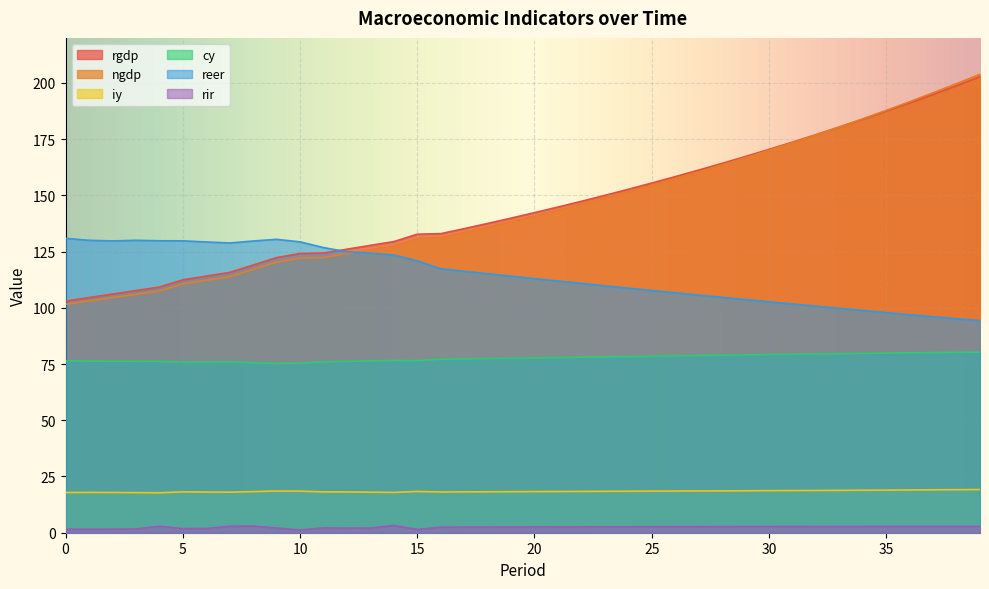

Reading right to left, transcribe all the data shown in this chart.

rgdp: 202.7	198.7	194.8	191.1	187.4	183.8	180.4	177.0	173.7	170.4	167.3	164.2	161.2	158.3	155.5	152.7	150.0	147.3	144.8	142.3	139.9	137.5	135.2	132.9	132.7	129.4	127.8	126.0	124.3	124.1	122.3	119.0	115.7	114.1	112.4	109.2	107.7	106.1	104.5	103.0
ngdp: 203.8	199.7	195.6	191.6	187.8	184.0	180.4	176.8	173.4	170.0	166.7	163.5	160.4	157.4	154.4	151.6	148.8	146.1	143.4	140.9	138.4	135.9	133.6	131.3	130.9	127.5	125.8	124.1	122.3	122.1	120.3	117.0	113.8	112.2	110.6	107.5	106.0	104.5	103.1	101.6
iy: 19.2	19.1	19.1	19.0	18.9	18.9	18.8	18.8	18.7	18.7	18.6	18.6	18.6	18.5	18.5	18.4	18.4	18.4	18.3	18.3	18.2	18.2	18.2	18.1	18.4	17.9	18.0	18.1	18.1	18.5	18.5	18.3	18.0	18.1	18.2	17.8	17.8	17.9	17.9	17.9
cy: 80.3	80.2	80.1	80.0	79.9	79.8	79.6	79.5	79.4	79.2	79.1	78.9	78.8	78.6	78.5	78.3	78.2	78.0	77.9	77.7	77.6	77.4	77.3	77.1	76.5	76.6	76.4	76.2	76.0	75.4	75.3	75.6	75.9	75.8	75.8	76.2	76.2	76.2	76.3	76.4
reer: 94.3	95.2	96.0	96.9	97.9	98.8	99.8	100.7	101.7	102.7	103.7	104.7	105.7	106.7	107.7	108.7	109.8	110.8	111.9	113.0	114.1	115.2	116.2	117.4	120.9	123.5	124.3	124.9	126.8	129.3	130.4	129.7	128.8	129.3	129.8	129.8	130.0	129.7	130.0	130.9
rir: 2.8	2.8	2.8	2.8	2.8	2.8	2.8	2.8	2.8	2.8	2.8	2.7	2.7	2.7	2.7	2.7	2.6	2.6	2.6	2.6	2.5	2.5	2.5	2.5	1.4	3.2	2.1	2.0	2.1	1.2	2.1	2.9	2.9	1.9	1.8	2.9	1.7	1.6	1.6	1.6